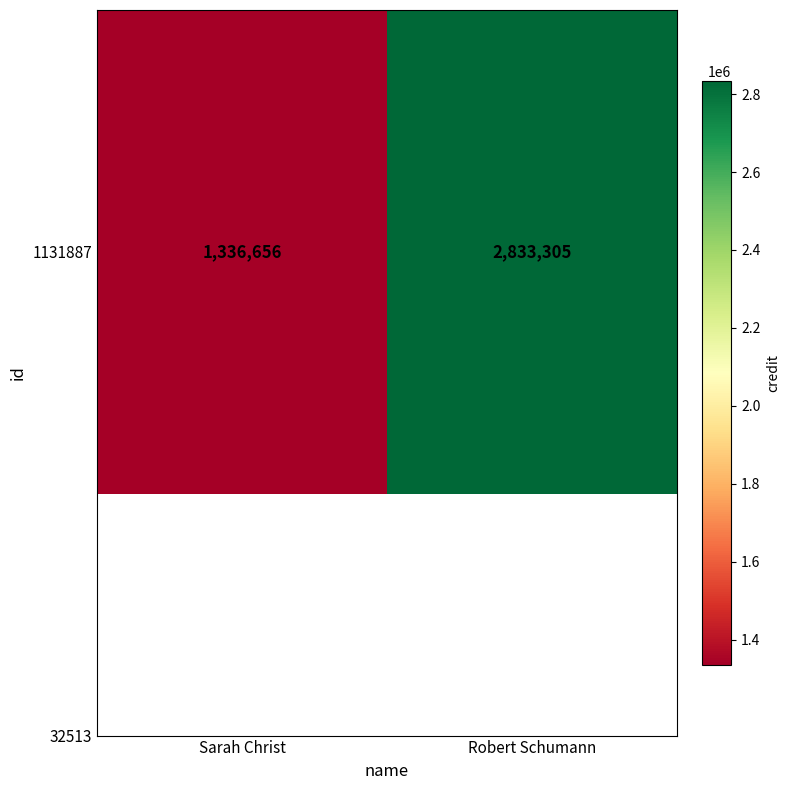

Where is the data nearest to the value 2084980?

Sarah Christ